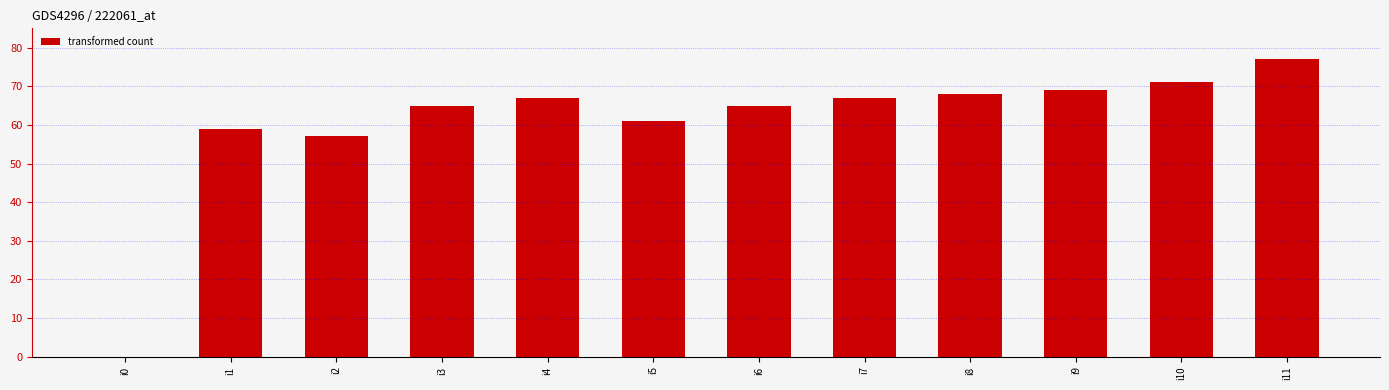

What is the change in value from i2 to i9?

+12